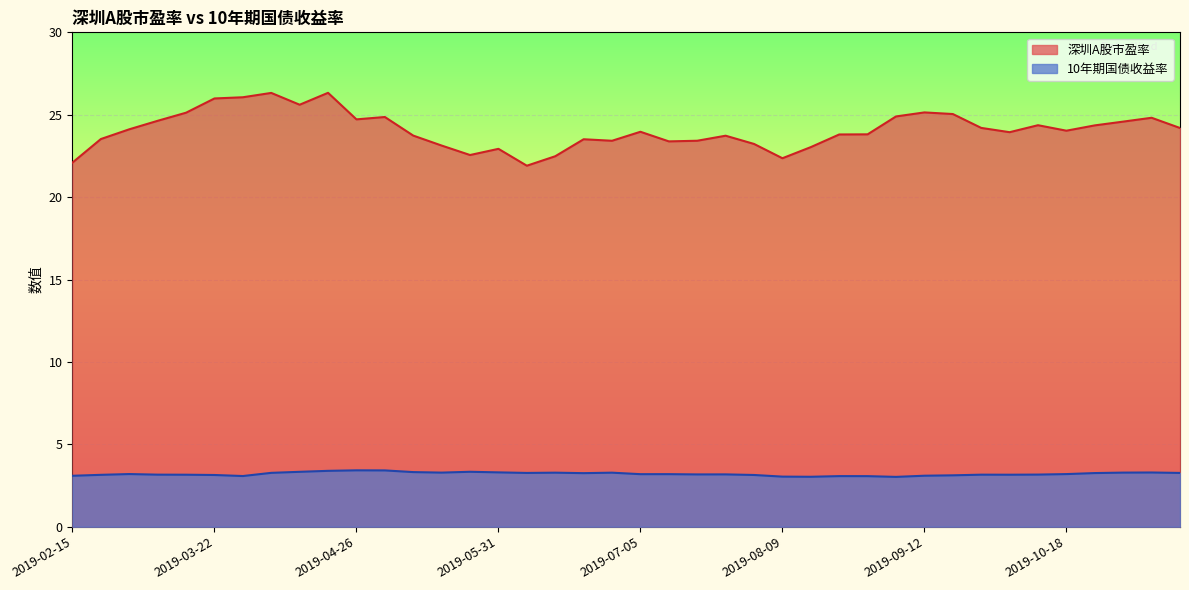

At which category is the sum across all series the highest?

2019-04-19